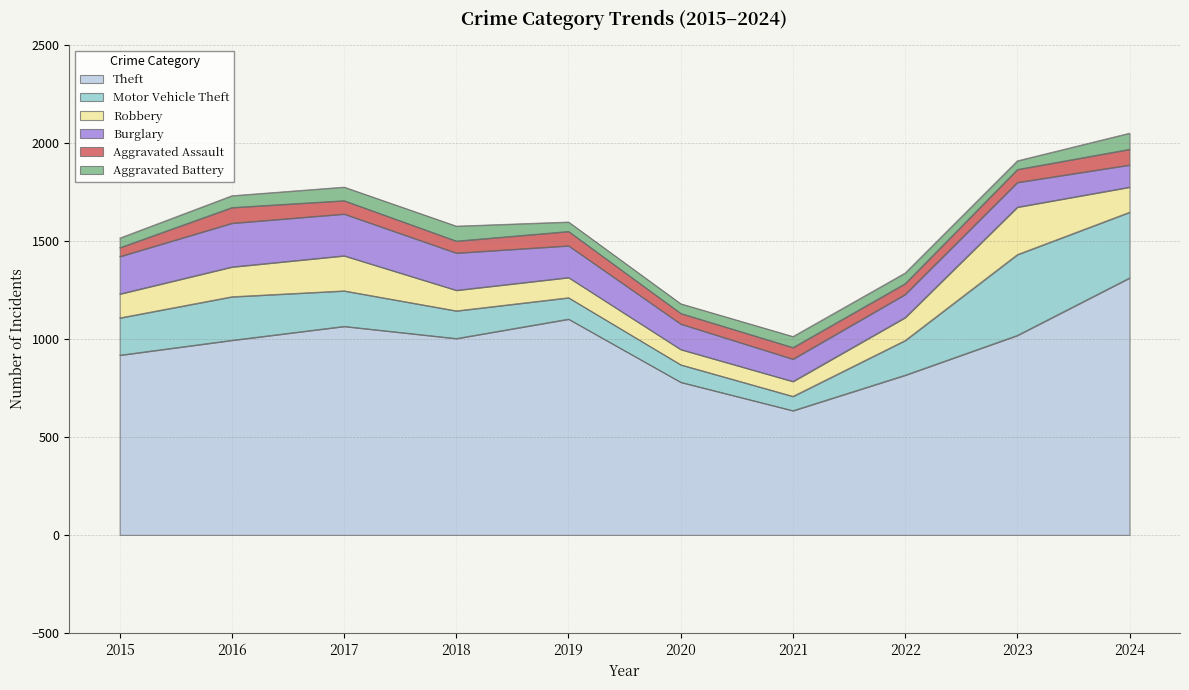

What is the difference between the maximum and minimum values in the Theft series?

677